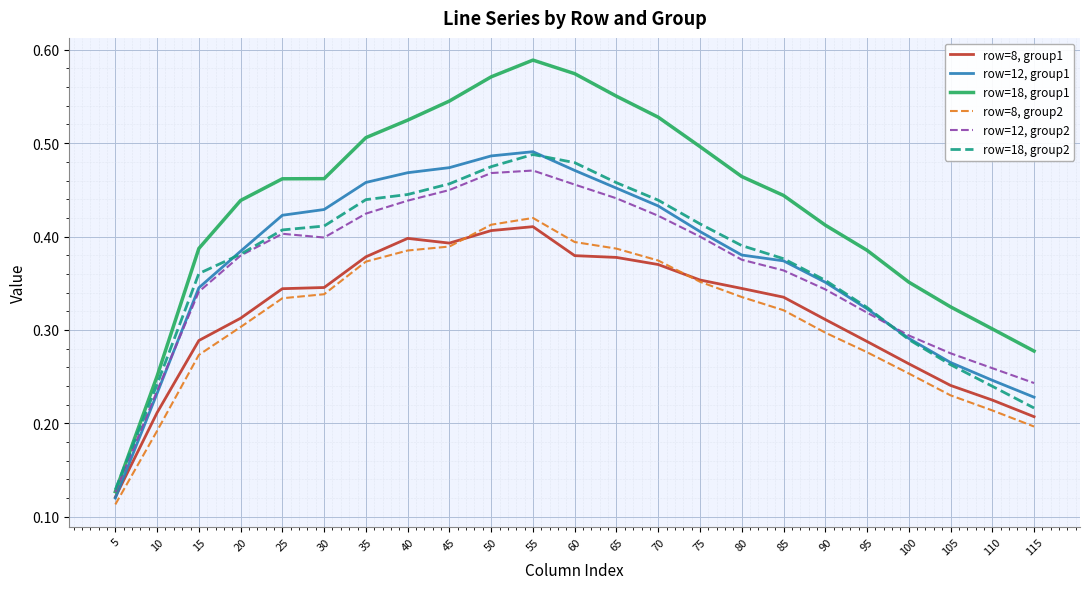

Which series has the largest total across all categories?

row=18, group1